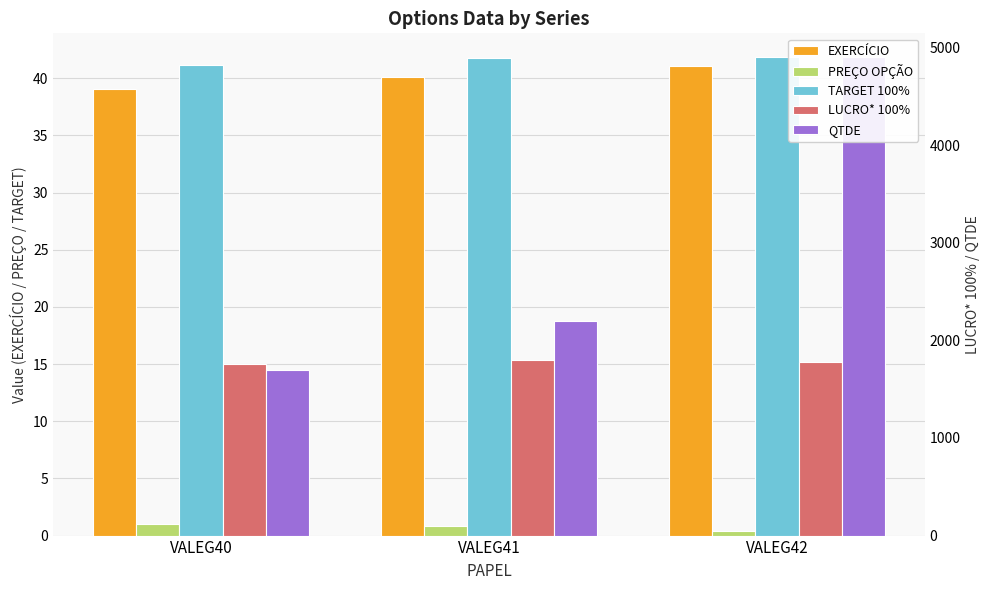

What is the difference between the maximum and second lowest values in the QTDE series?

2700.0